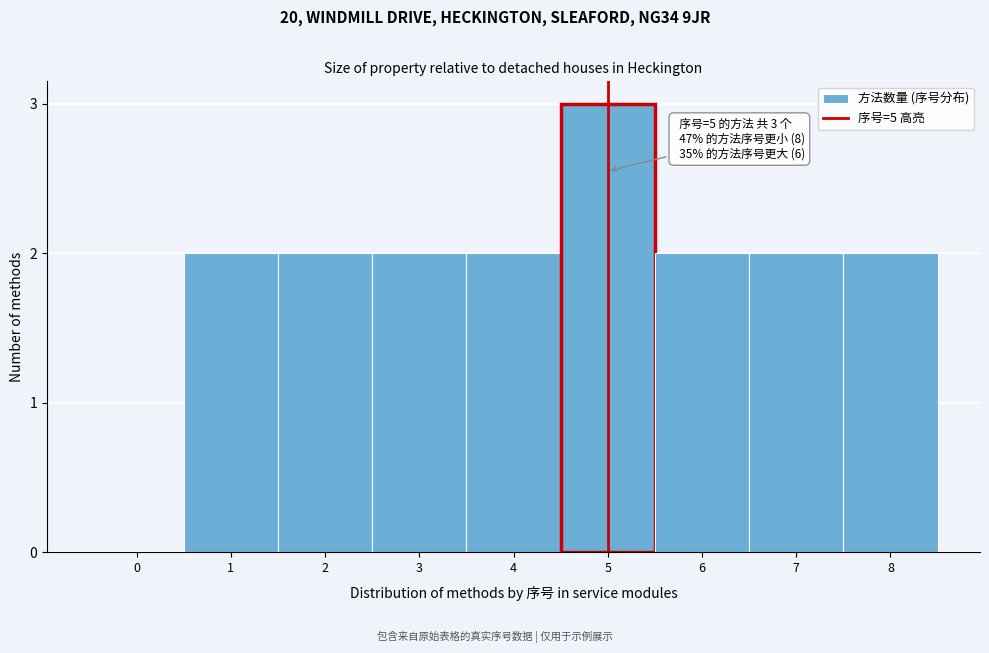

Reading left to right, list all the values displayed in this chart.

0=0	1=2	2=2	3=2	4=2	5=3	6=2	7=2	8=2